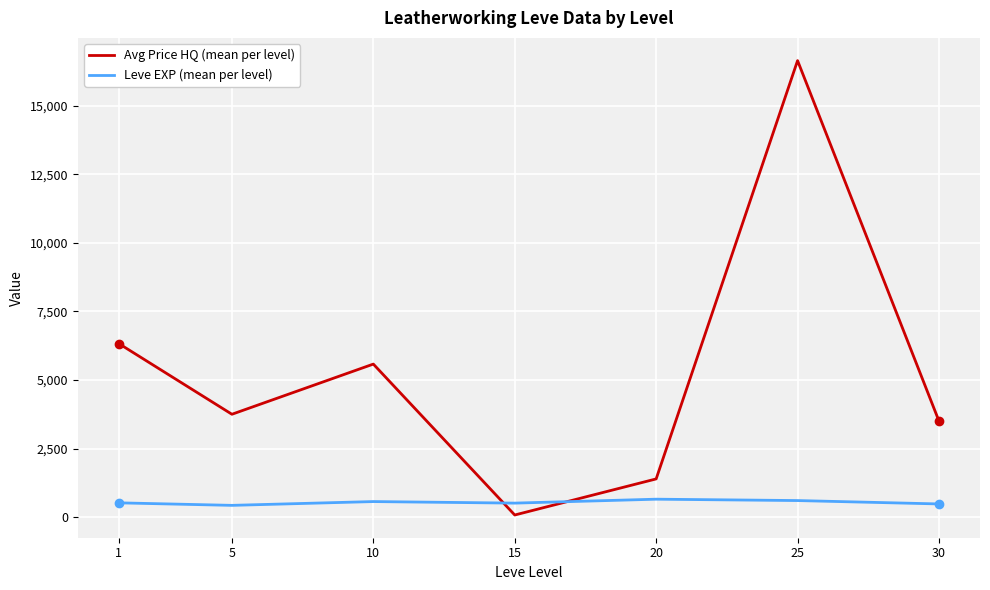

The value of Avg Price HQ (mean per level) at 10 is 8892.2. True or false?

False